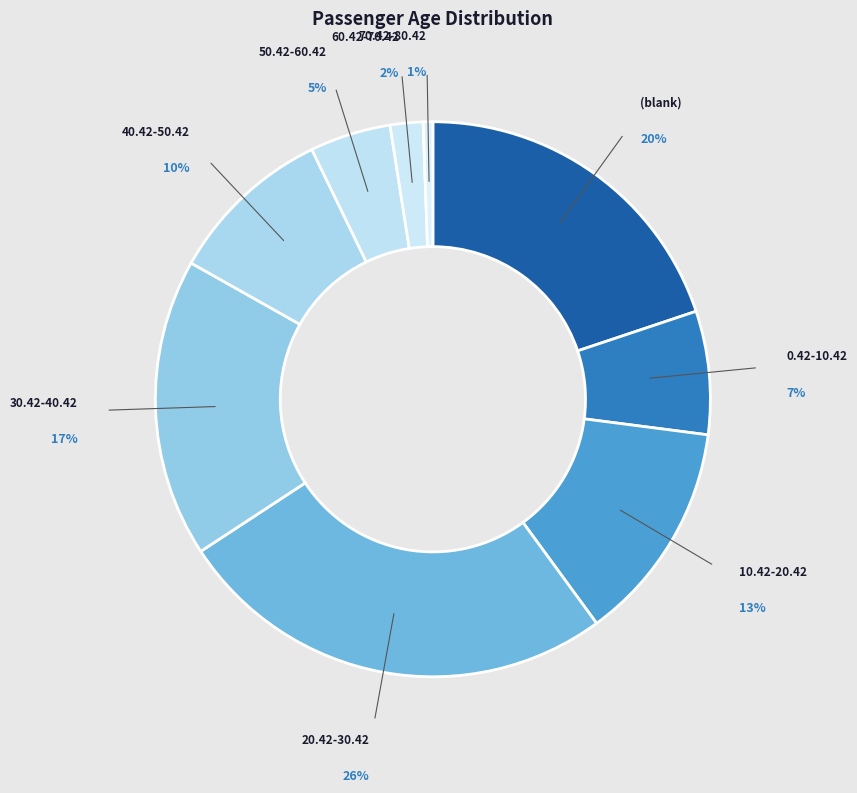

What is the largest slice in the pie chart?

20.42-30.42